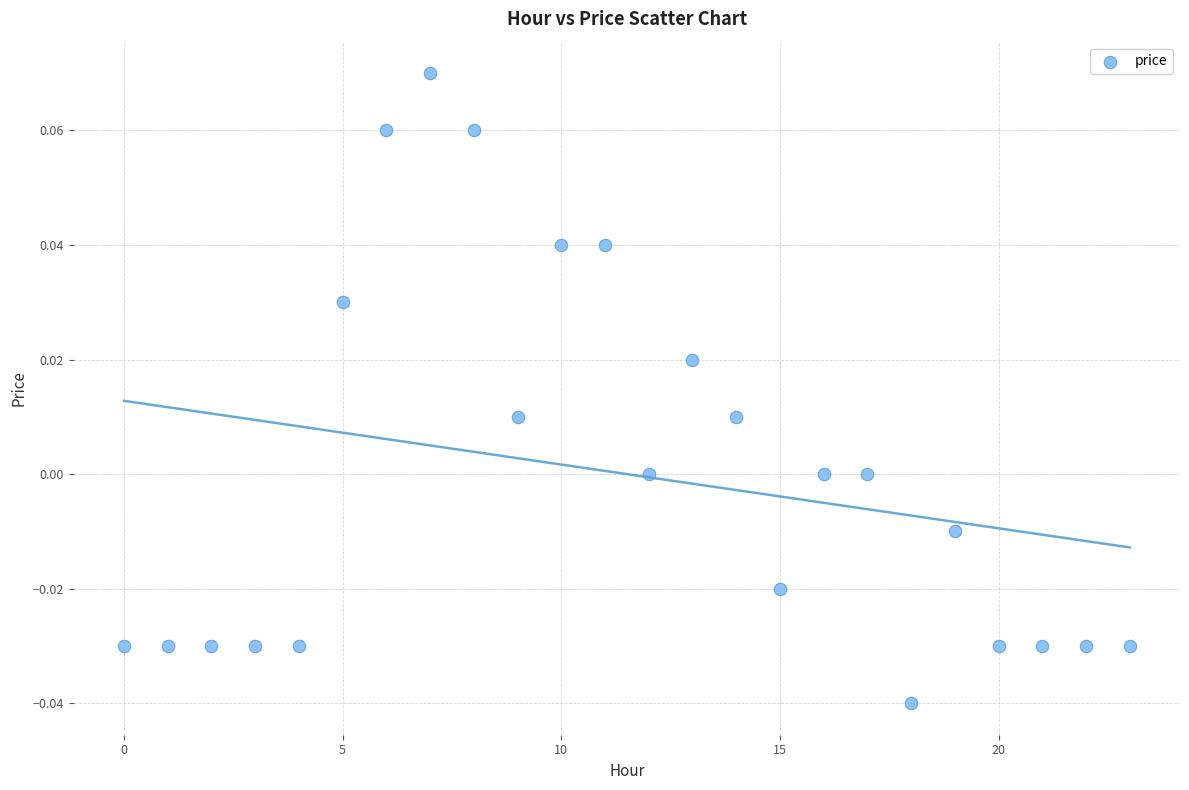

How many data points are displayed?

24